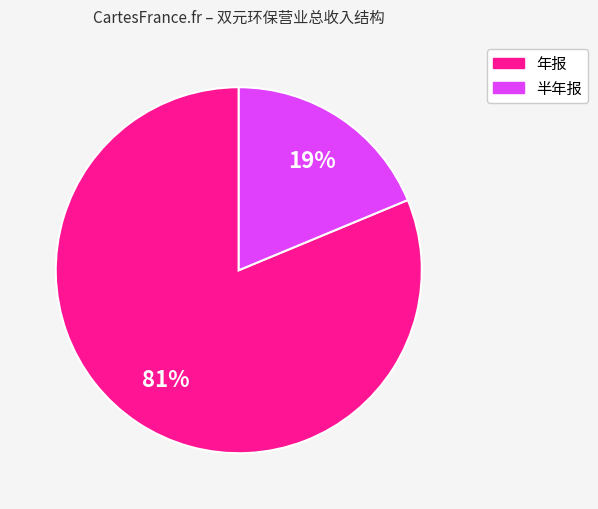

To the nearest percent, what is the average slice percentage?

50%